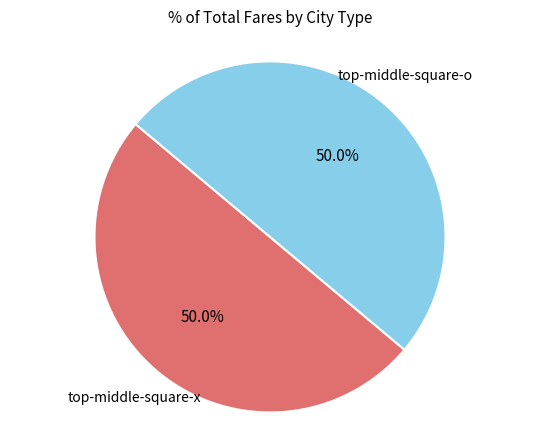

How many slices are in this pie chart?

2